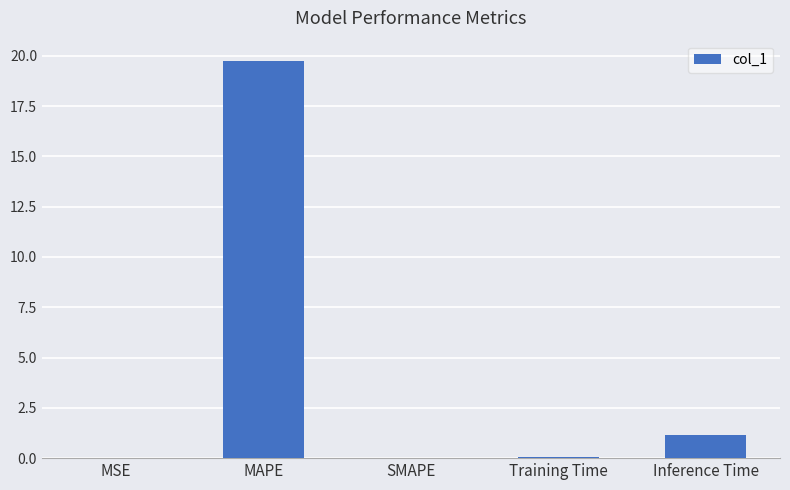

Which label corresponds to the largest value in the chart?

MAPE